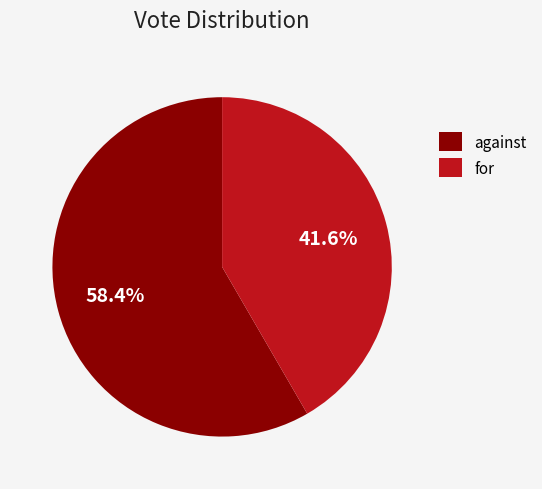

Which category accounts for the majority?

against